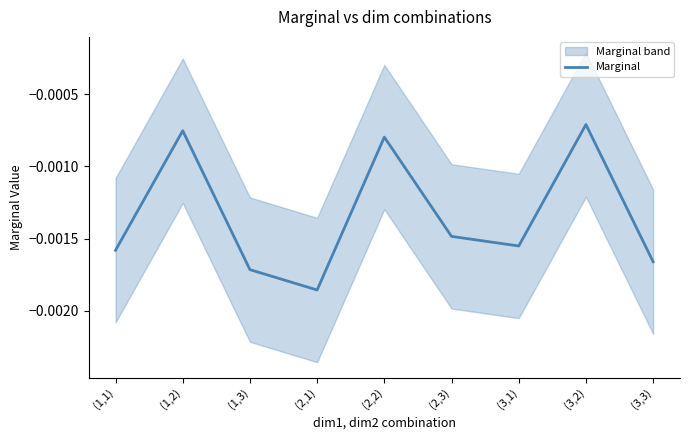

Which category has the highest value across all series?

(3,2)